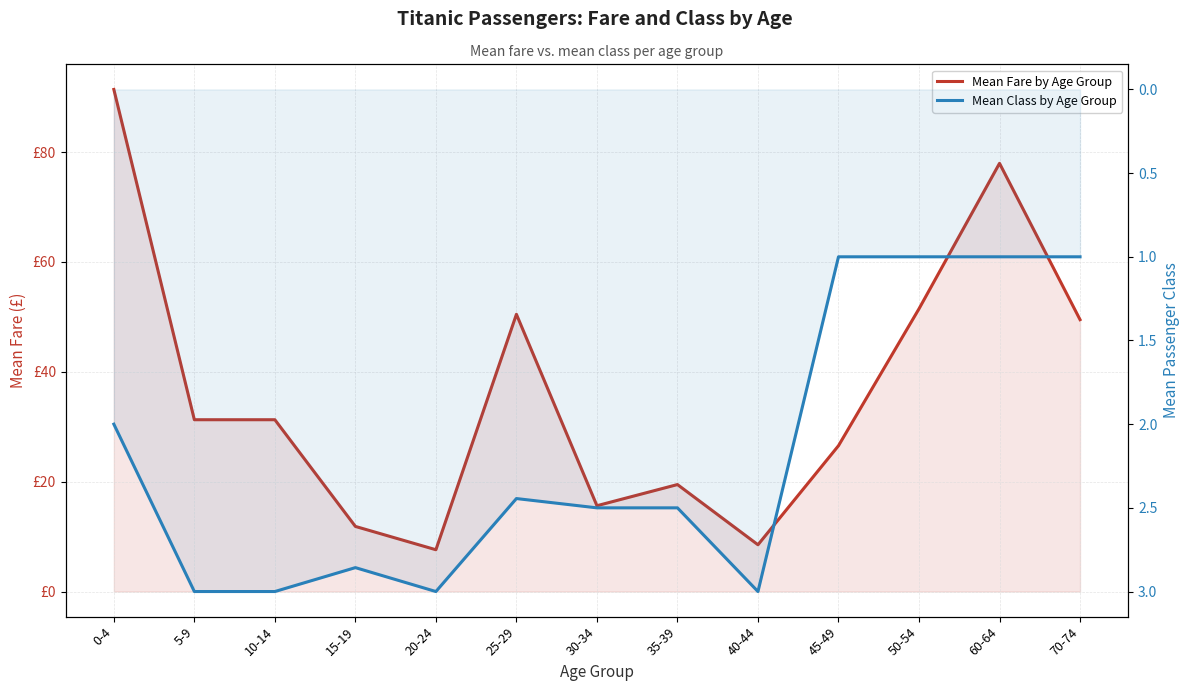

True or false: Mean Fare by Age Group has a value of 30.1 at 35-39.

False